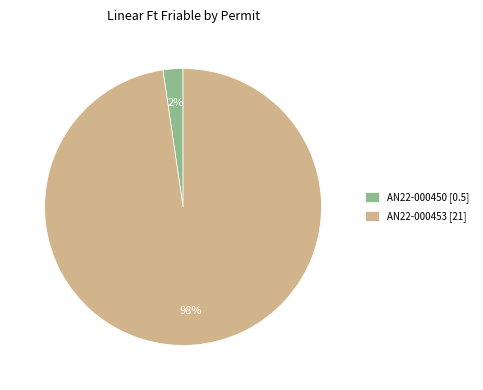

Which has a higher value, AN22-000450 or AN22-000453?

AN22-000453